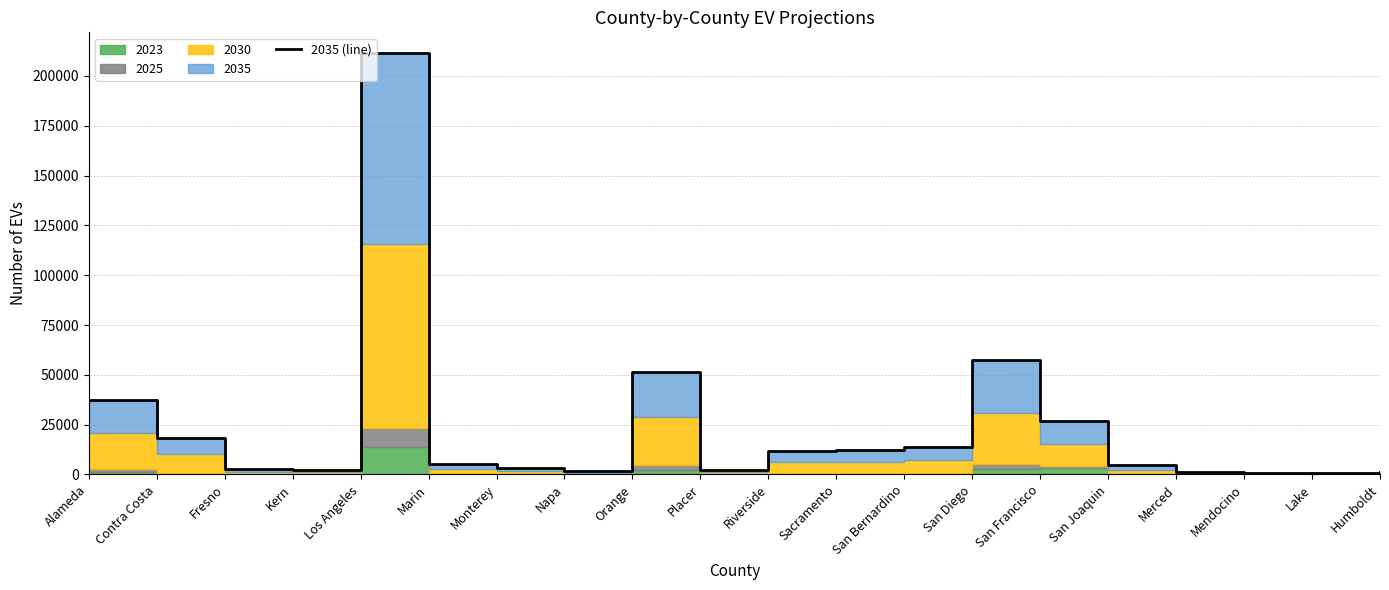

Reading left to right, list all the values displayed in this chart.

Alameda=37252	Contra Costa=18269	Fresno=2880	Kern=2427	Los Angeles=211318	Marin=5198	Monterey=3391	Napa=1819	Orange=51635	Placer=2203	Riverside=11697	Sacramento=12097	San Bernardino=13604	San Diego=57433	San Francisco=27000	San Joaquin=4496	Merced=1414	Mendocino=657	Lake=594	Humboldt=1295